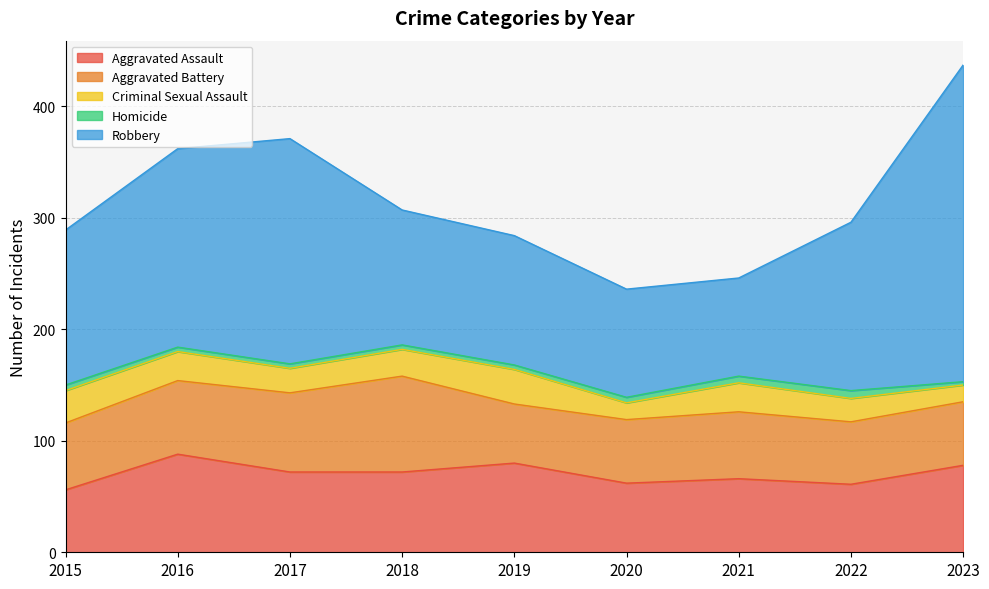

True or false: Aggravated Assault has more than 2 points higher than both neighbors.

True